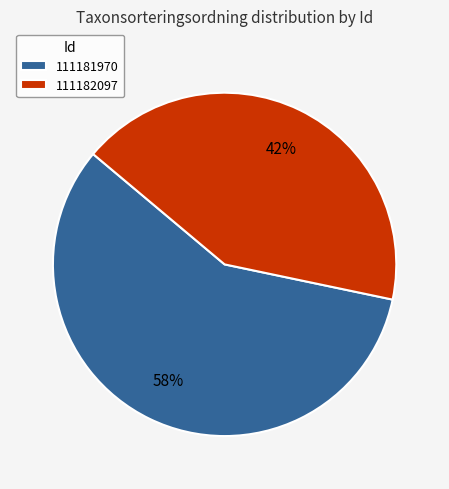

Count the number of slices in the pie.

2